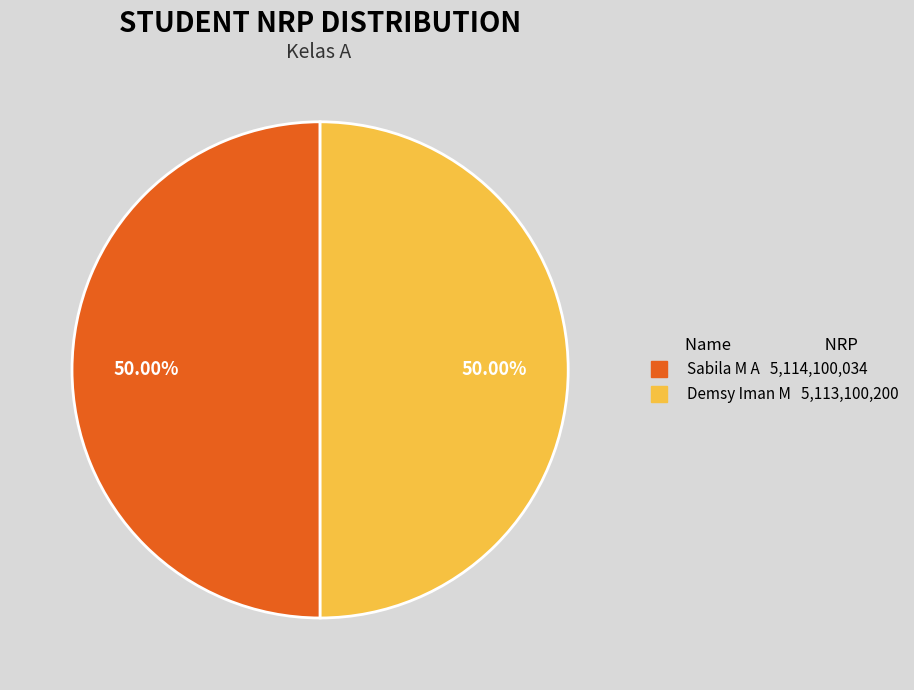

Count the number of slices in the pie.

2